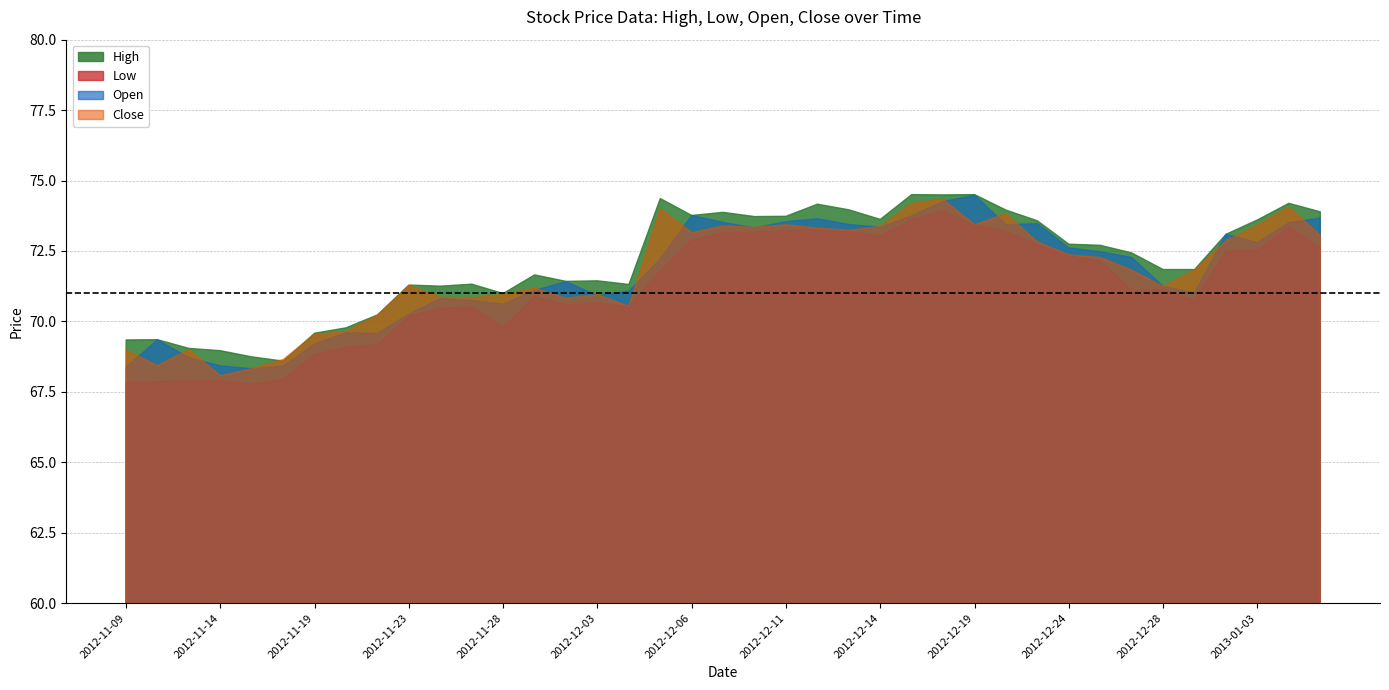

How many series are shown in this chart?

4